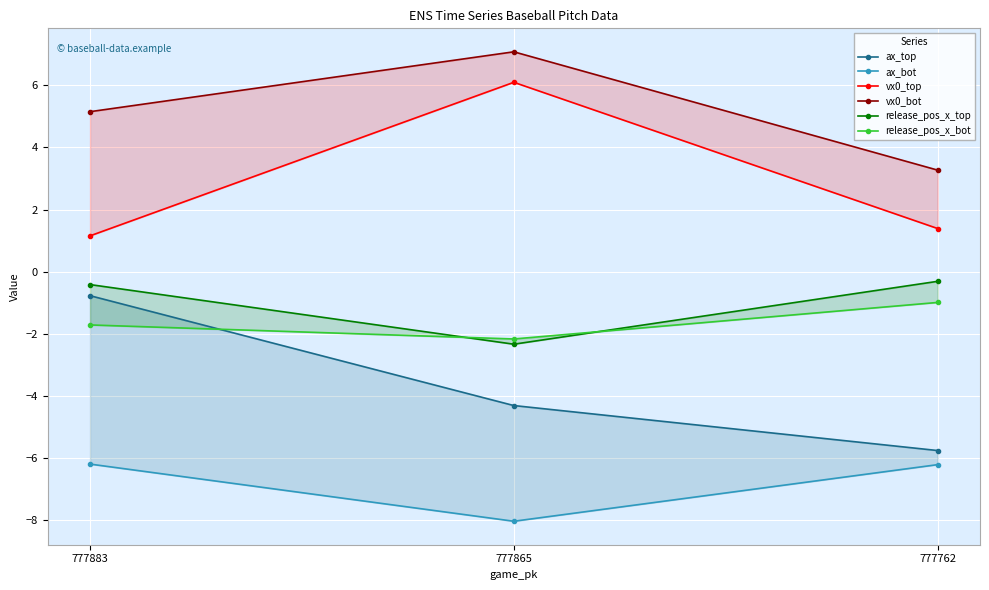

What are all the series names shown in the legend?

ax_top, ax_bot, vx0_top, vx0_bot, release_pos_x_top, release_pos_x_bot